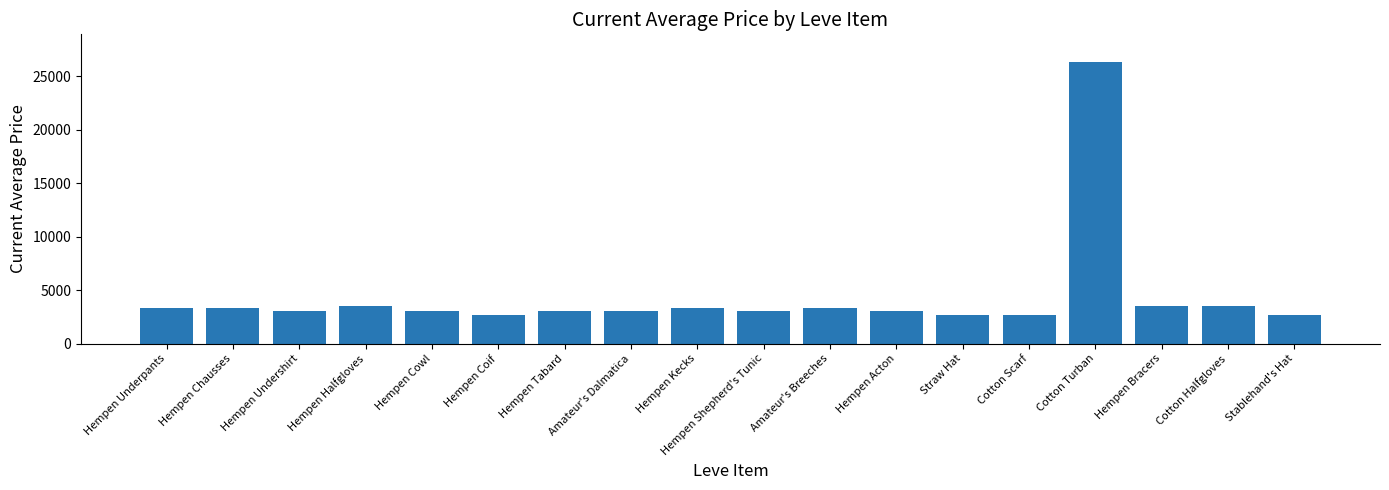

What is the value of the 11th bar from the left?

3316